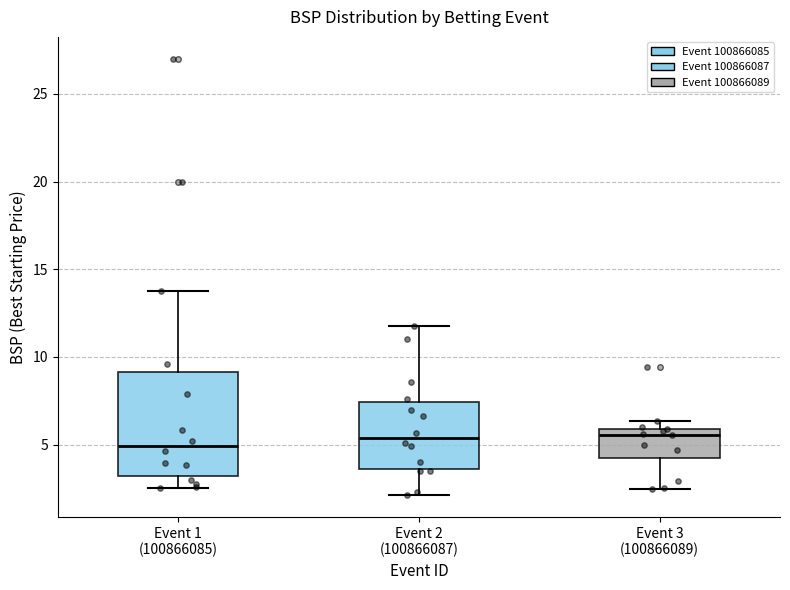

Reading left to right, transcribe this box plot: for each box, give where its median line is, the range the box spans, and where its two whiskers end, as read against the y-axis. The values are not printed on the chart, so give them approximately, as read against the axis.

Event 1 (100866085): median 5.0, box 3.0 to 9.0, whiskers 2.5 to 14.0
Event 2 (100866087): median 5.5, box 3.5 to 7.5, whiskers 2.0 to 11.5
Event 3 (100866089): median 5.5, box 4.5 to 6.0, whiskers 2.5 to 6.5